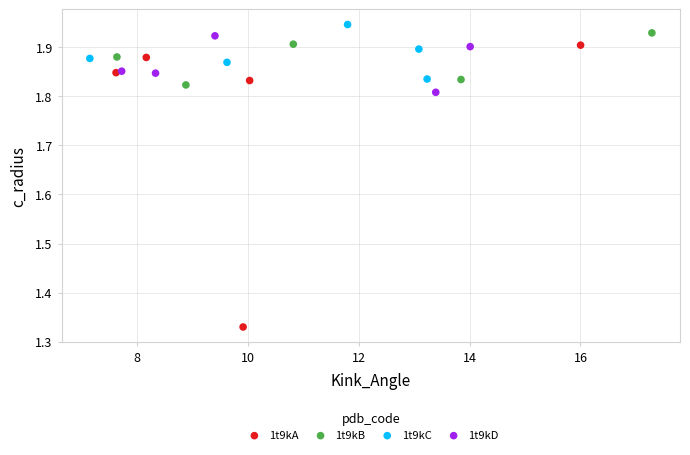

What are all the series names shown in the legend?

1t9kA, 1t9kB, 1t9kC, 1t9kD